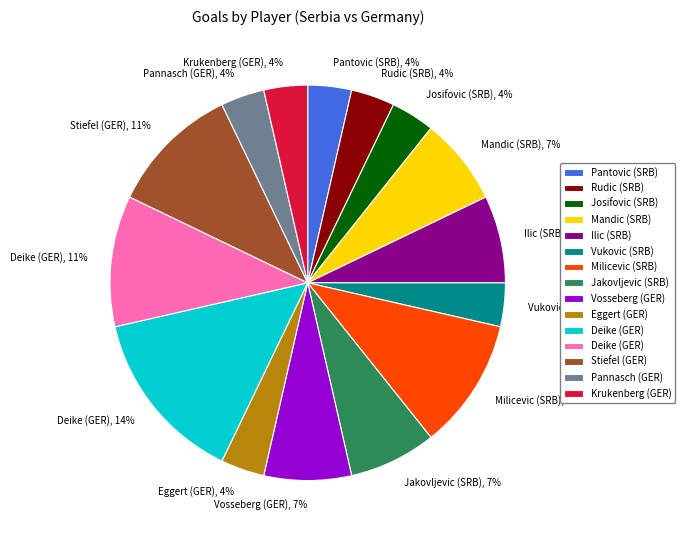

The Vosseberg (GER), 7% slice represents 1% of the pie. True or false?

False